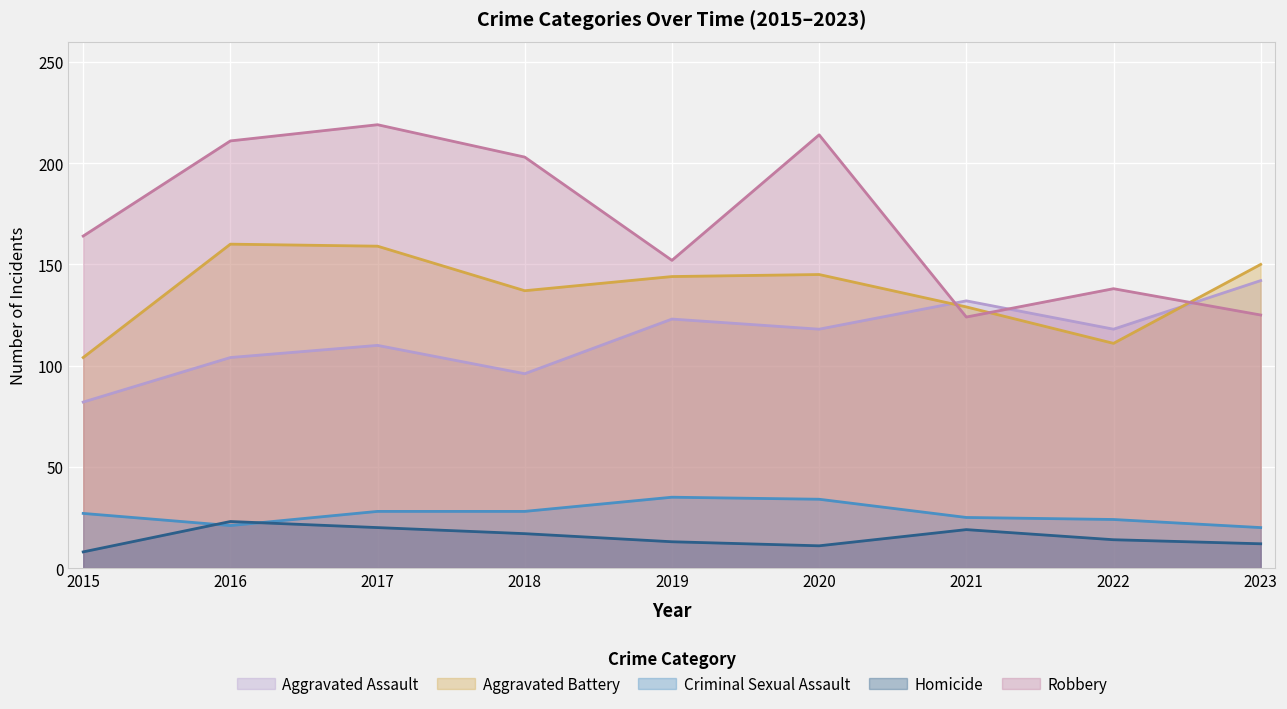

What is the difference between the maximum and minimum values in the Aggravated Assault series?

60